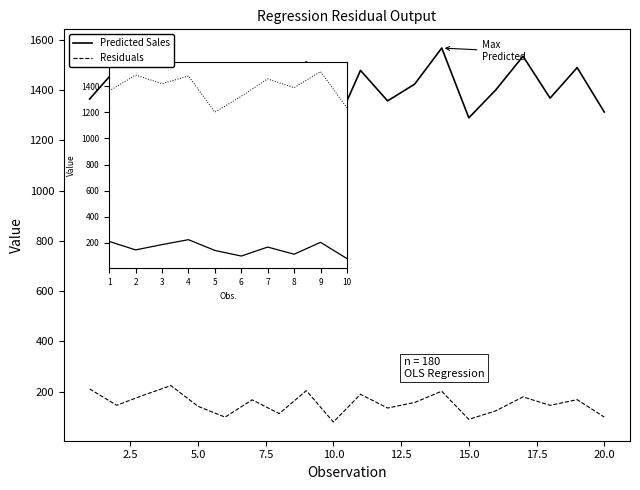

What is the sum of all Residuals values?

3053.7